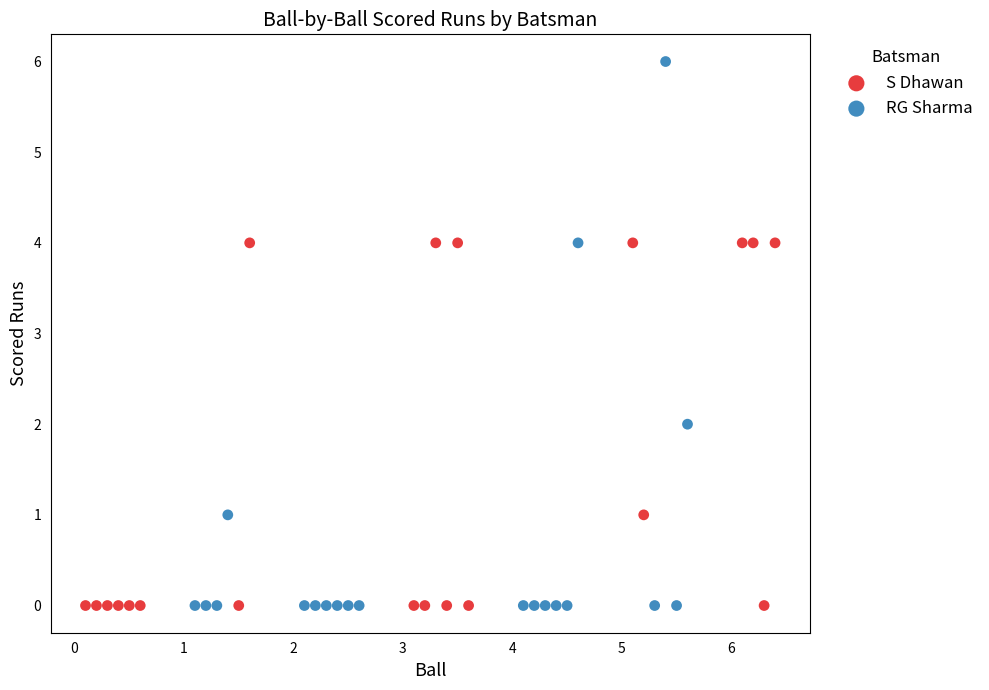

Which series has the largest Y range (max minus min)?

RG Sharma